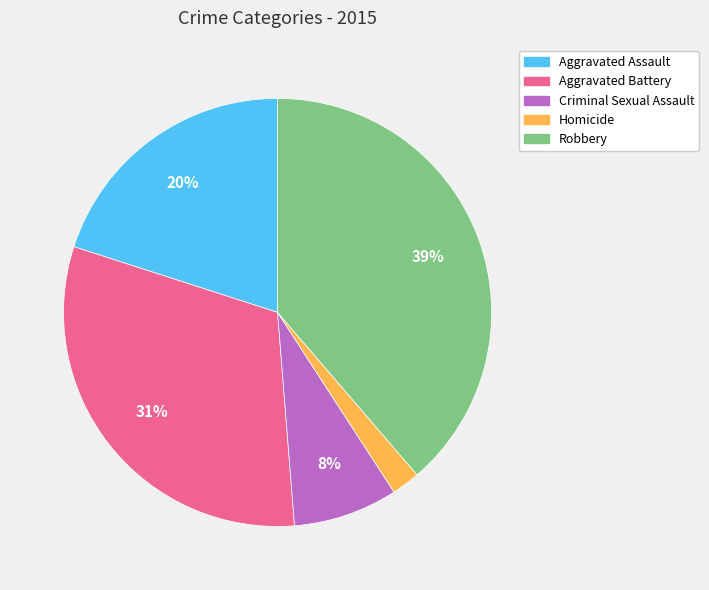

Combined, do Aggravated Assault and Criminal Sexual Assault account for over 50%?

No